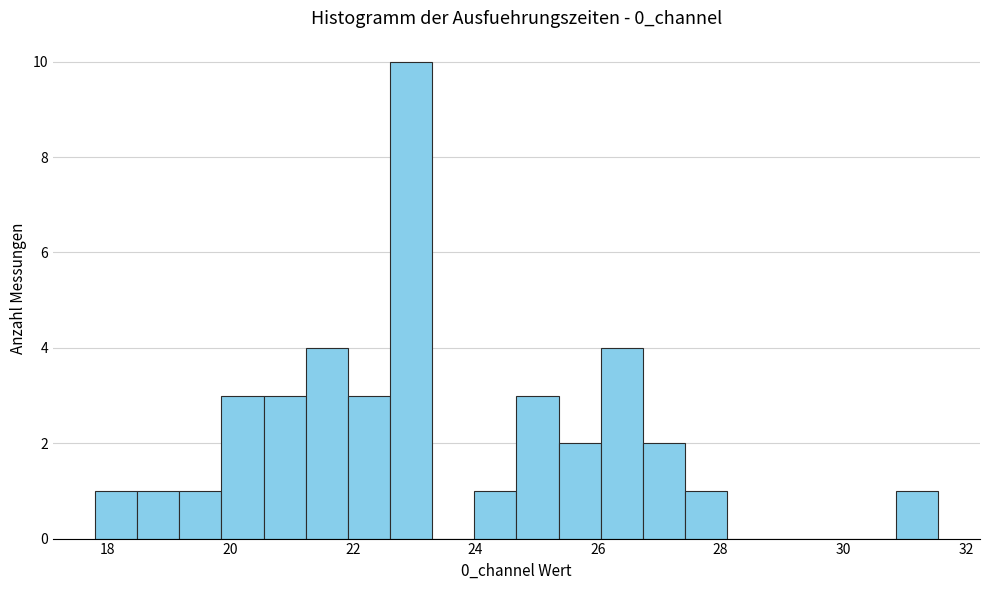

Around what value on the x-axis is the tallest bar? Give the approximate position of its centre, as read against the axis.

23.0